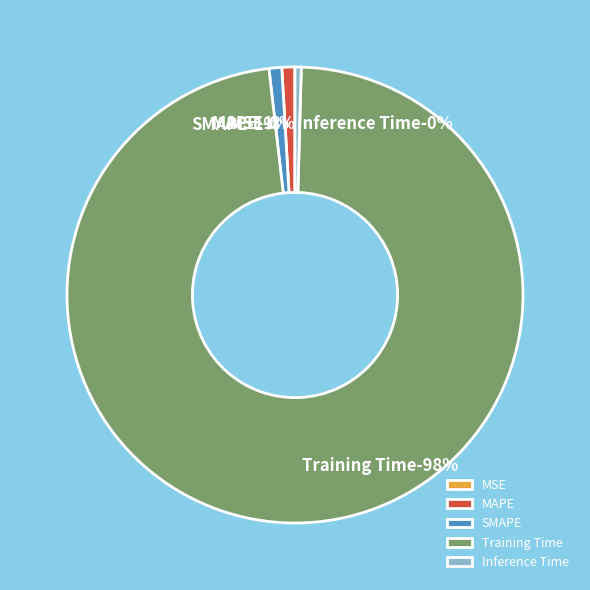

Which has a higher value, SMAPE or MSE?

SMAPE